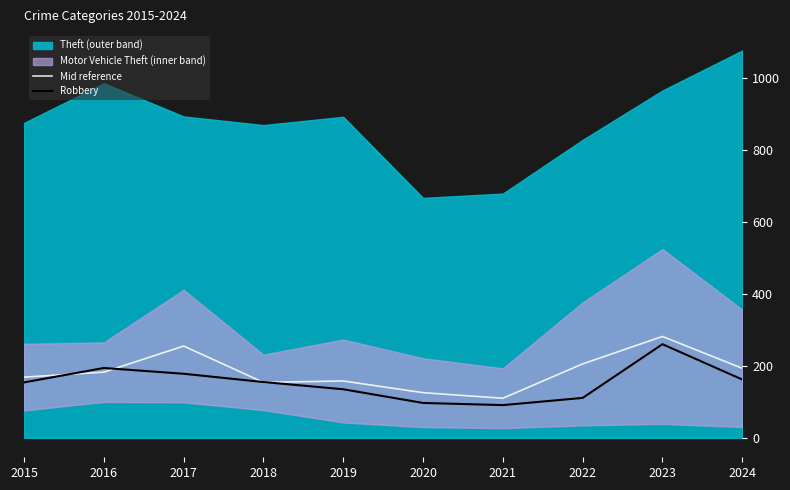

Where is Mid reference nearest to the value 195?

2024